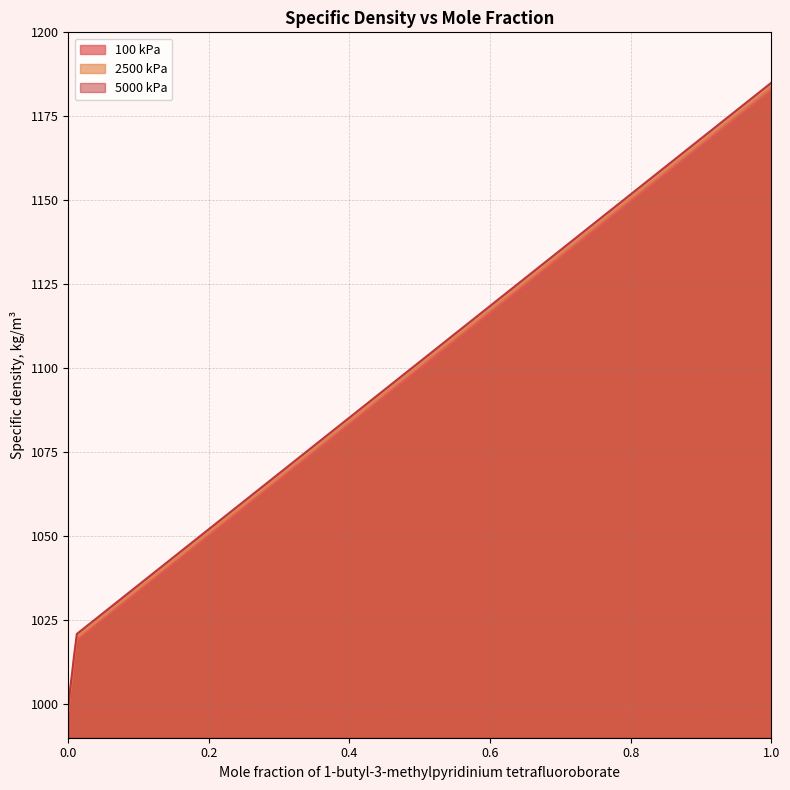

Reading left to right, transcribe all the data shown in this chart.

100 kPa: 997.0	999.1	1000.5	1001.2	1001.7	1004.7	1005.5	1006.2	1007.2	1008.8	1010.6	1012.2	1013.7	1015.6	1018.9	1182.6
2500 kPa: 998.1	1000.3	1001.7	1002.4	1002.8	1005.6	1006.4	1007.1	1008.2	1009.8	1011.6	1013.3	1014.7	1016.5	1019.8	1183.8
5000 kPa: 999.2	1001.4	1002.9	1003.4	1004.0	1006.8	1007.6	1008.3	1009.3	1010.9	1012.7	1014.4	1015.8	1017.6	1020.9	1185.0